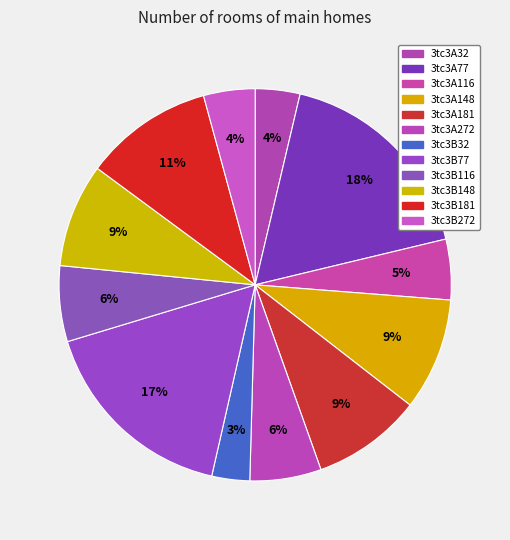

Does any single category account for the majority?

No